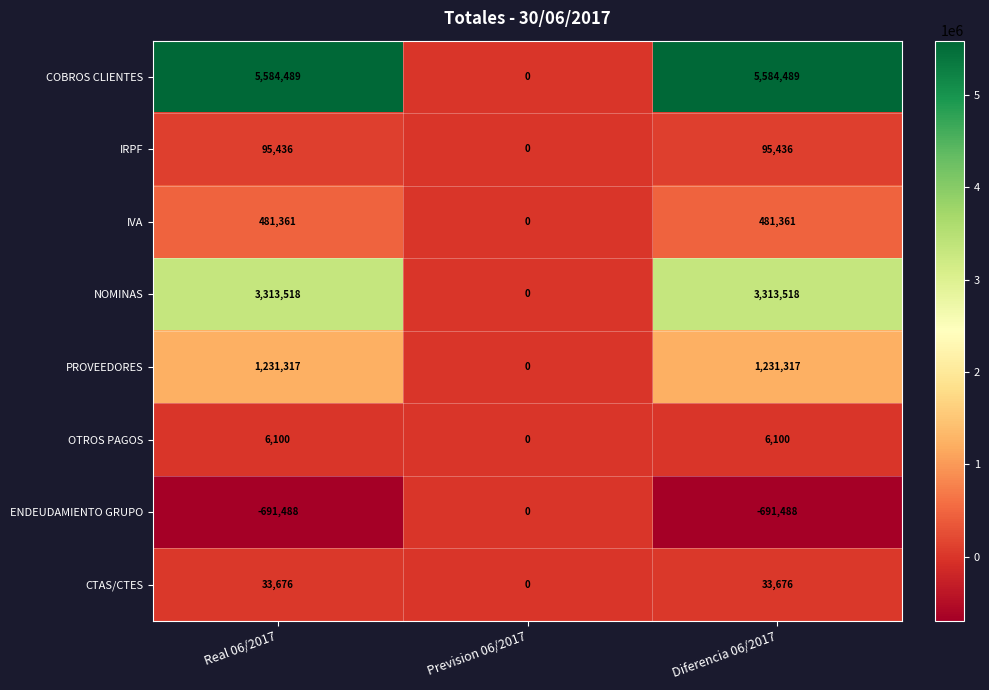

What is the minimum value shown in the chart?

-691488